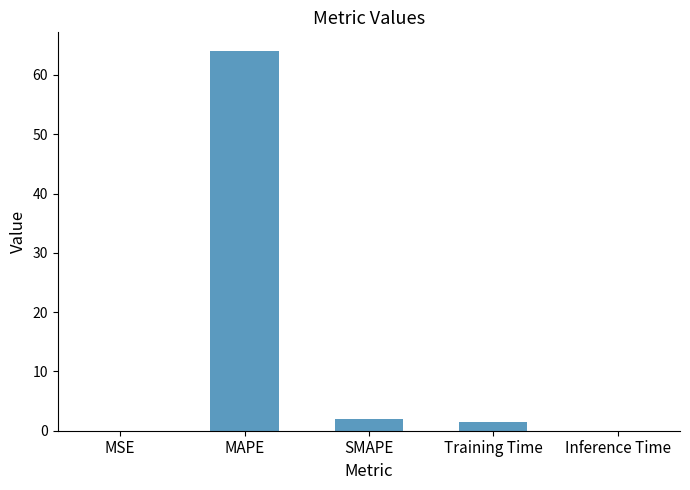

Between Training Time and MSE, which is larger?

Training Time